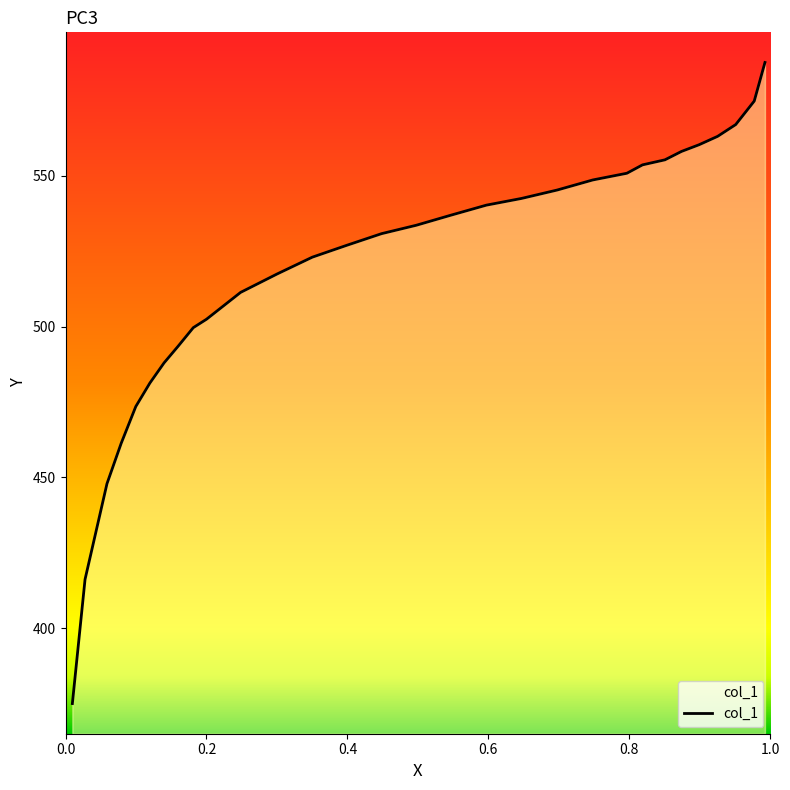

What is the difference between the maximum and minimum values?

212.6